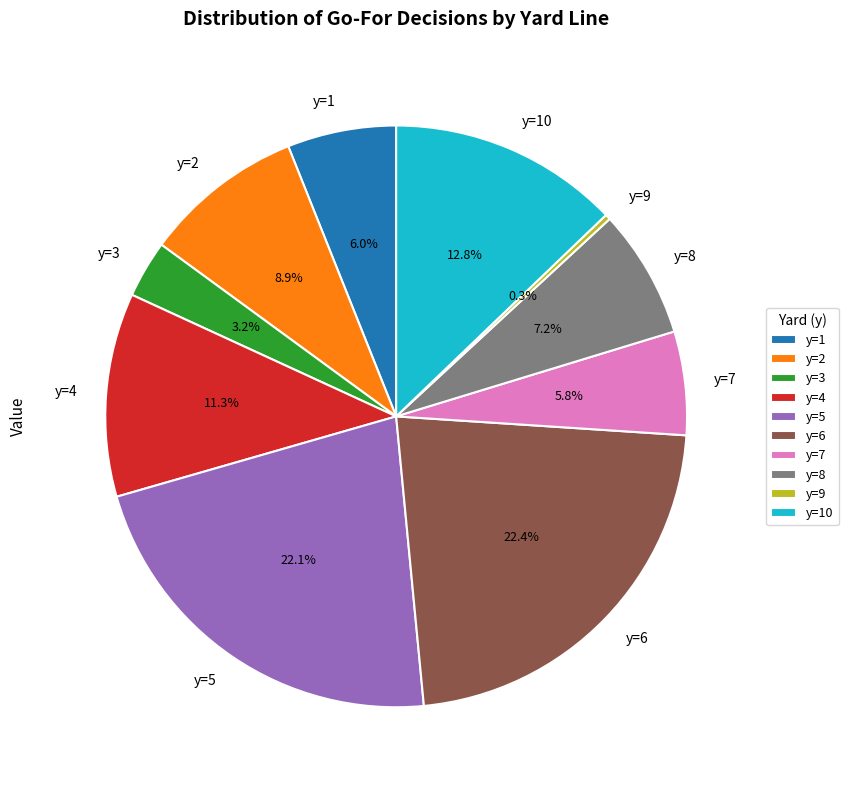

Which has a higher value, y=8 or y=4?

y=4